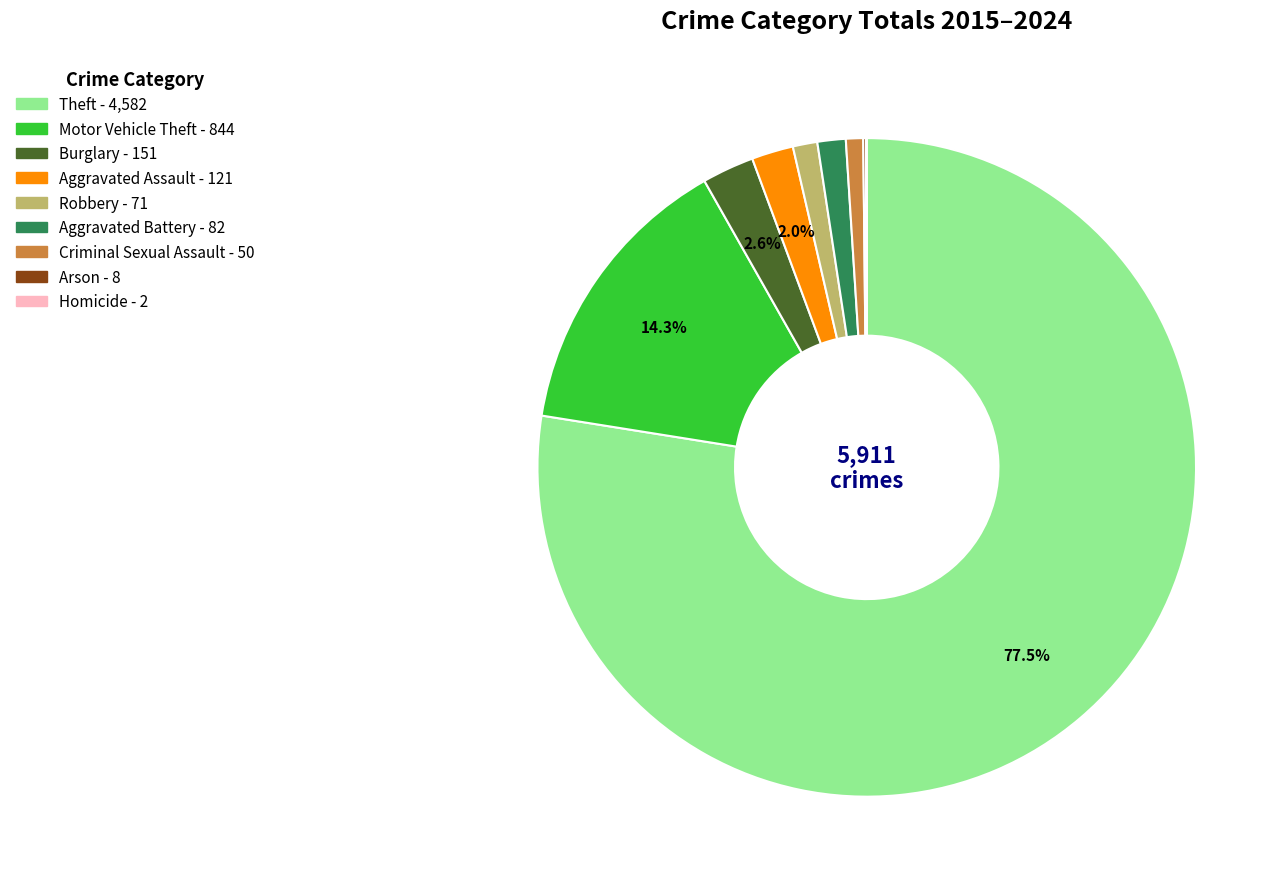

Between Aggravated Battery and Motor Vehicle Theft, which is larger?

Motor Vehicle Theft